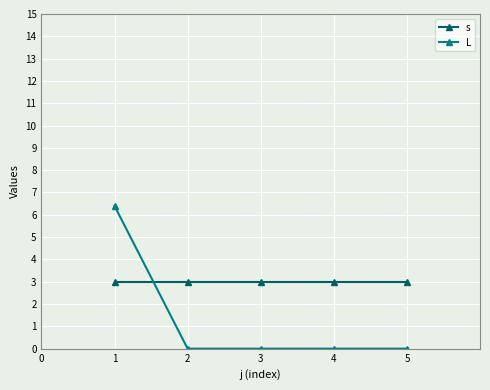

What is the total value across all series at 2?

3.0